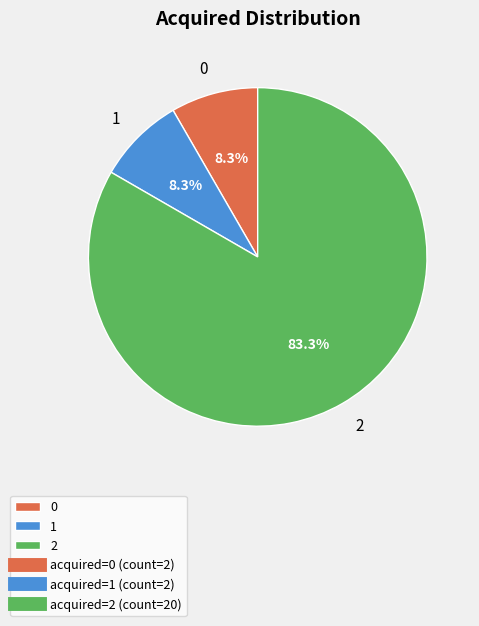

Combined, do 1 and 2 account for over 50%?

Yes